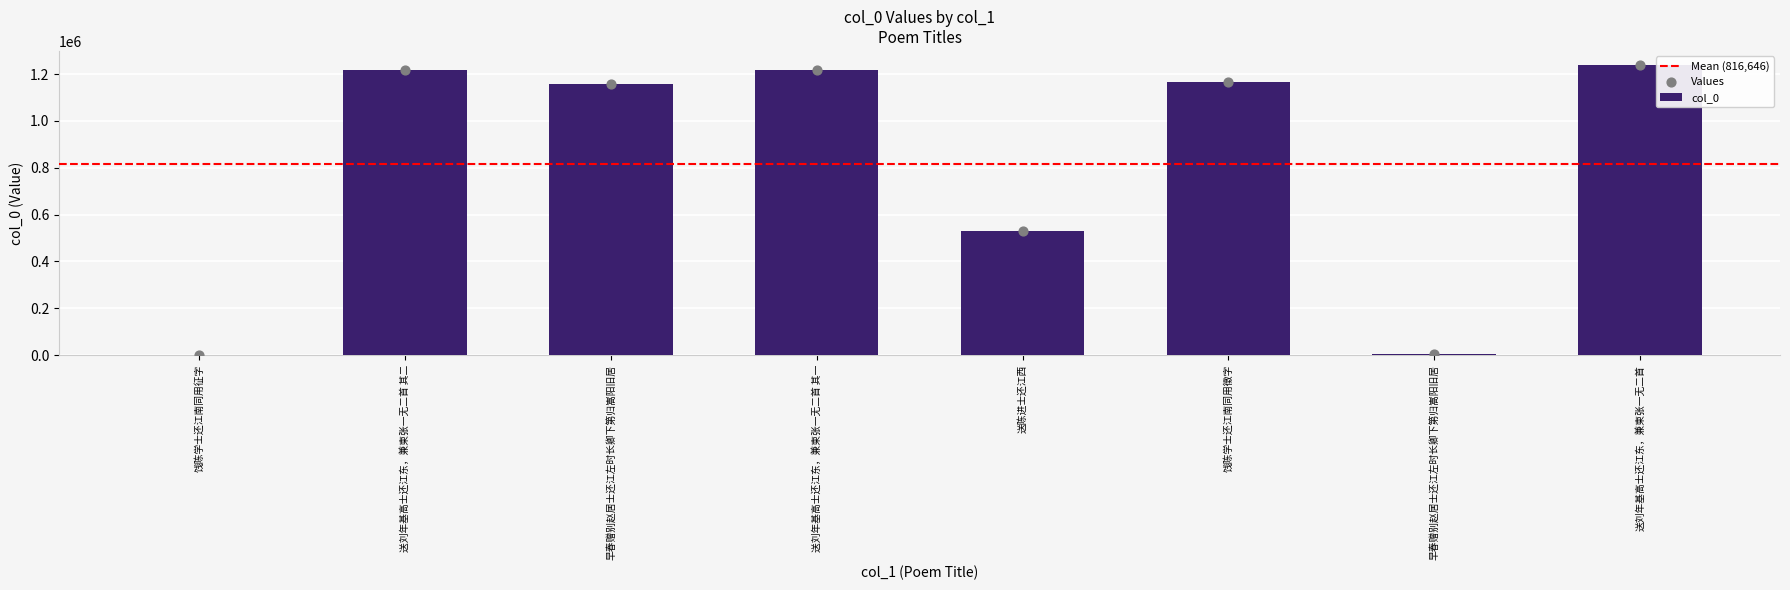

Approximately how many times larger is the value at 饯陈学士还江南同用徵字 compared to 饯陈学士还江南同用征字?

1681.2